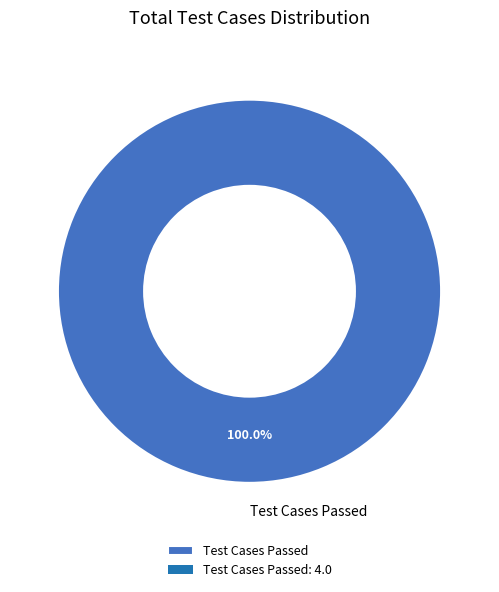

Is Test Cases Passed the majority of the pie?

Yes